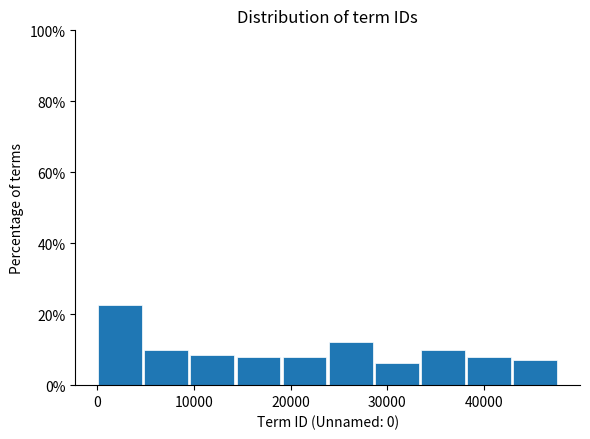

What is the height of the bar covering 0 to 5000 on the x-axis? Neither the bar edges nor the heights are printed on the chart, so give them approximately, as read against the axes.

22